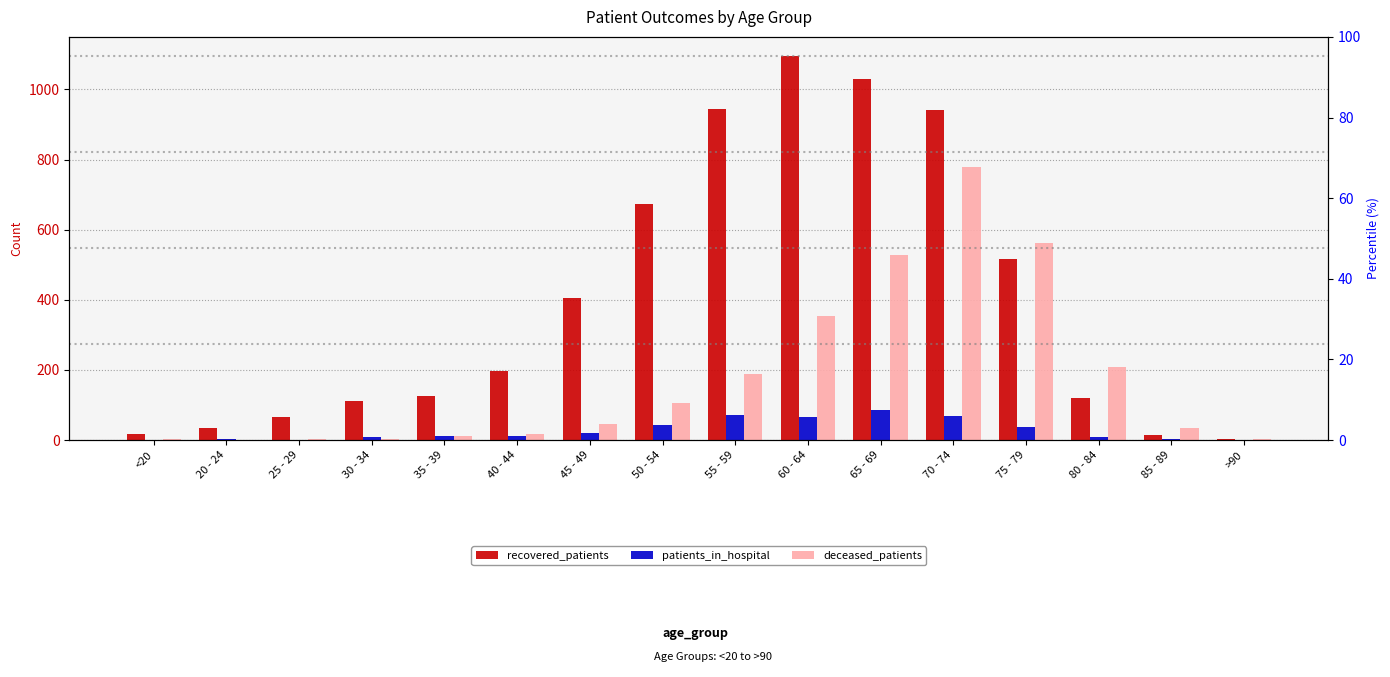

Reading left to right, extract all data points from this chart.

recovered_patients: <20=17	20 - 24=34	25 - 29=65	30 - 34=111	35 - 39=126	40 - 44=196	45 - 49=404	50 - 54=672	55 - 59=944	60 - 64=1095	65 - 69=1029	70 - 74=942	75 - 79=515	80 - 84=119	85 - 89=15	>90=3
patients_in_hospital: <20=0	20 - 24=2	25 - 29=1	30 - 34=8	35 - 39=11	40 - 44=12	45 - 49=21	50 - 54=43	55 - 59=71	60 - 64=66	65 - 69=87	70 - 74=69	75 - 79=36	80 - 84=9	85 - 89=2	>90=1
deceased_patients: <20=2	20 - 24=0	25 - 29=3	30 - 34=3	35 - 39=12	40 - 44=17	45 - 49=47	50 - 54=106	55 - 59=189	60 - 64=354	65 - 69=527	70 - 74=780	75 - 79=561	80 - 84=207	85 - 89=33	>90=2